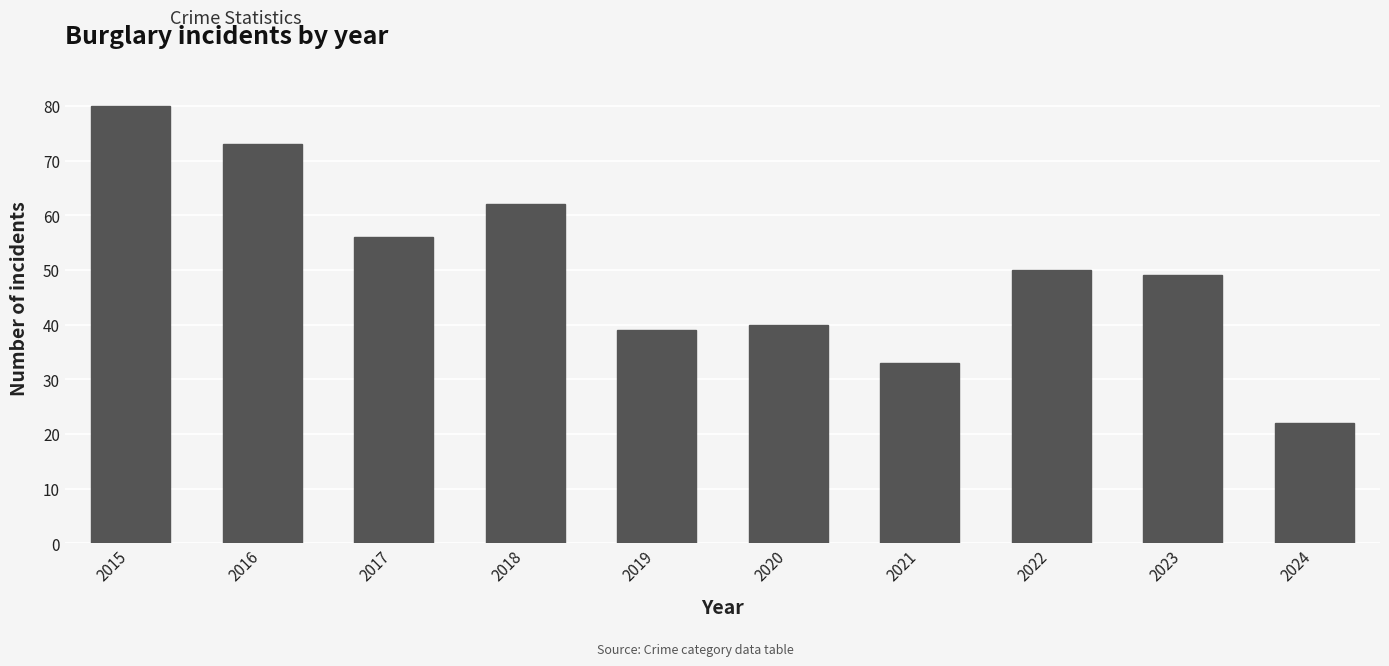

Approximately how many times larger is the value at 2015 compared to 2024?

3.6